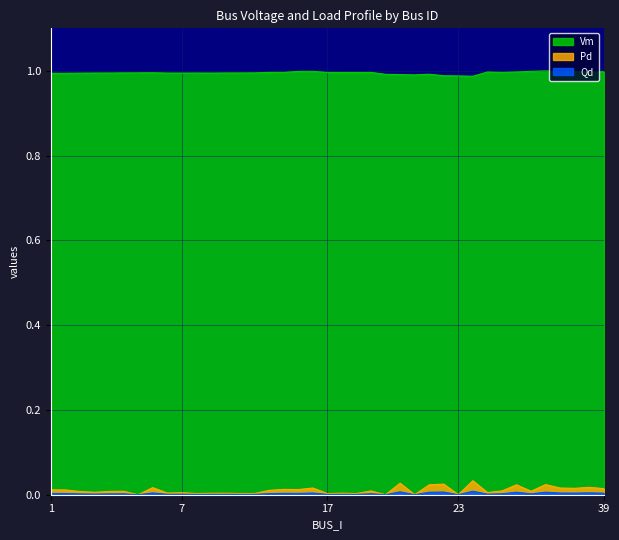

Which series has the largest total across all categories?

Vm